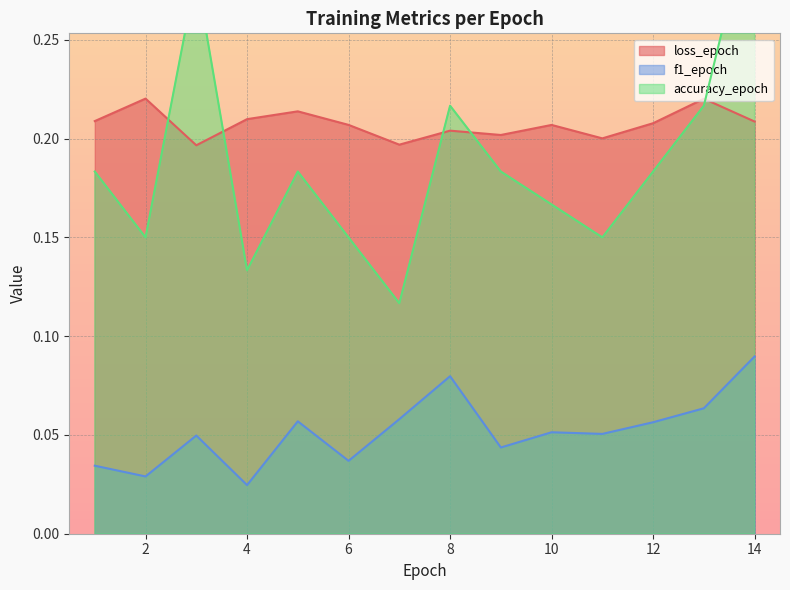

What value does the loss_epoch series have at 9?

0.2